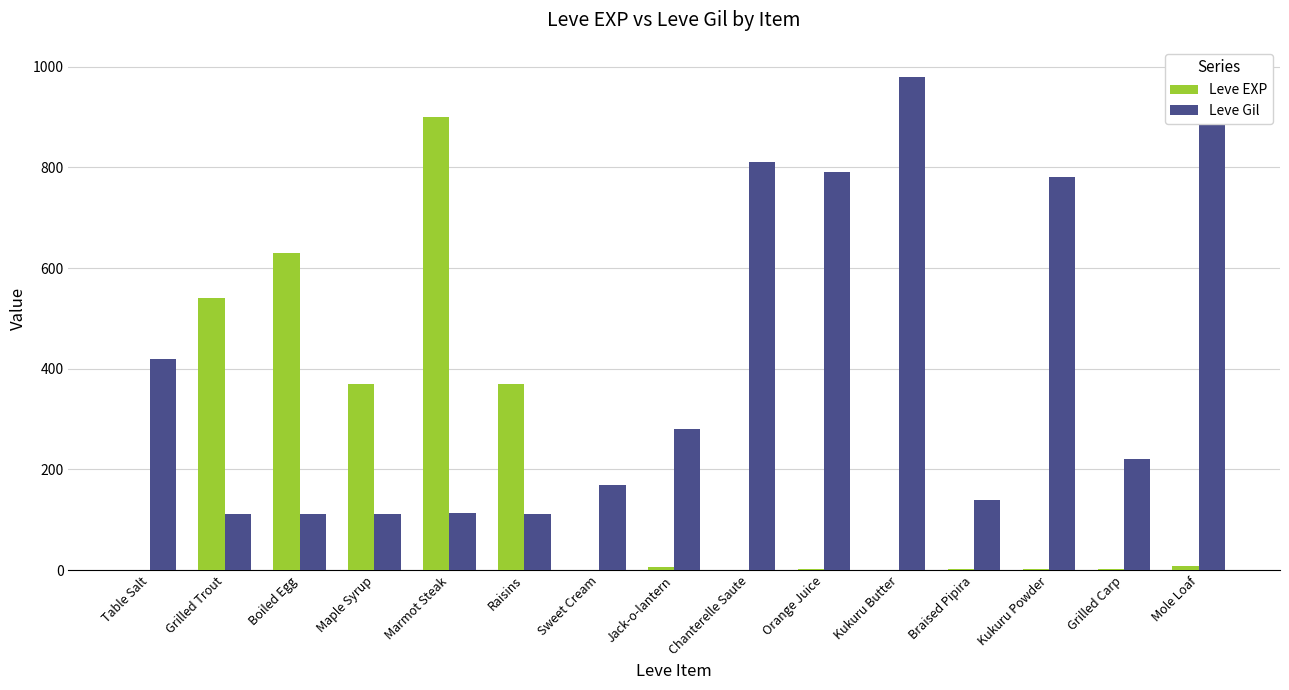

How many data points in Leve Gil are above 220?

7